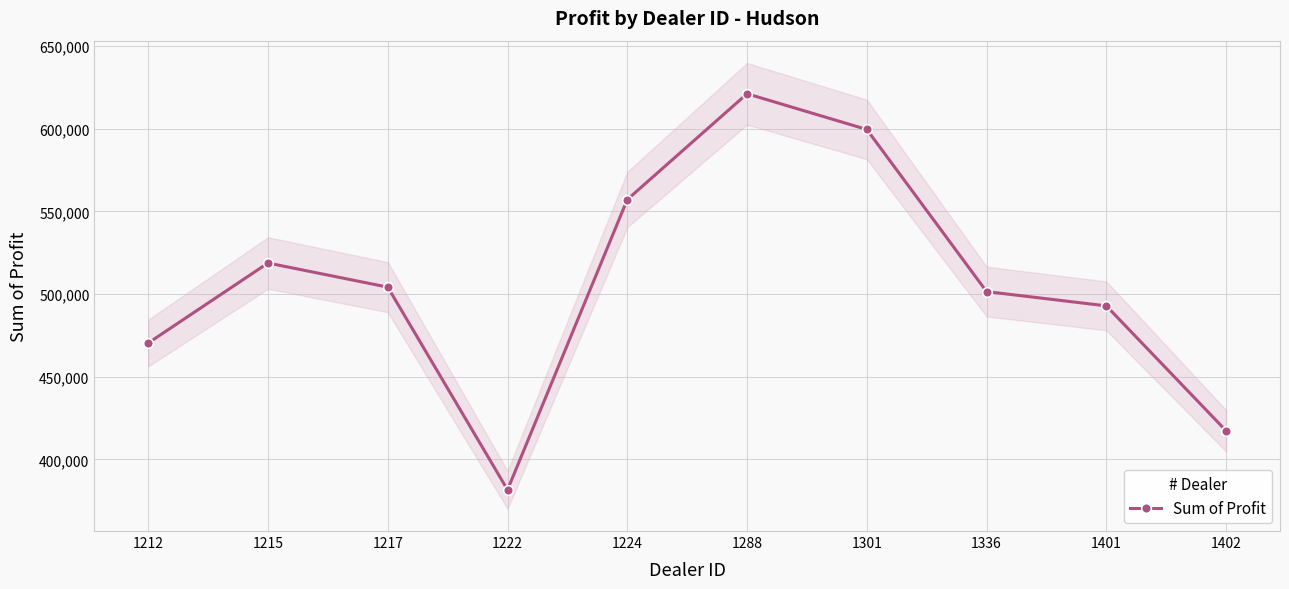

Between 1215 and 1212, which is larger?

1215